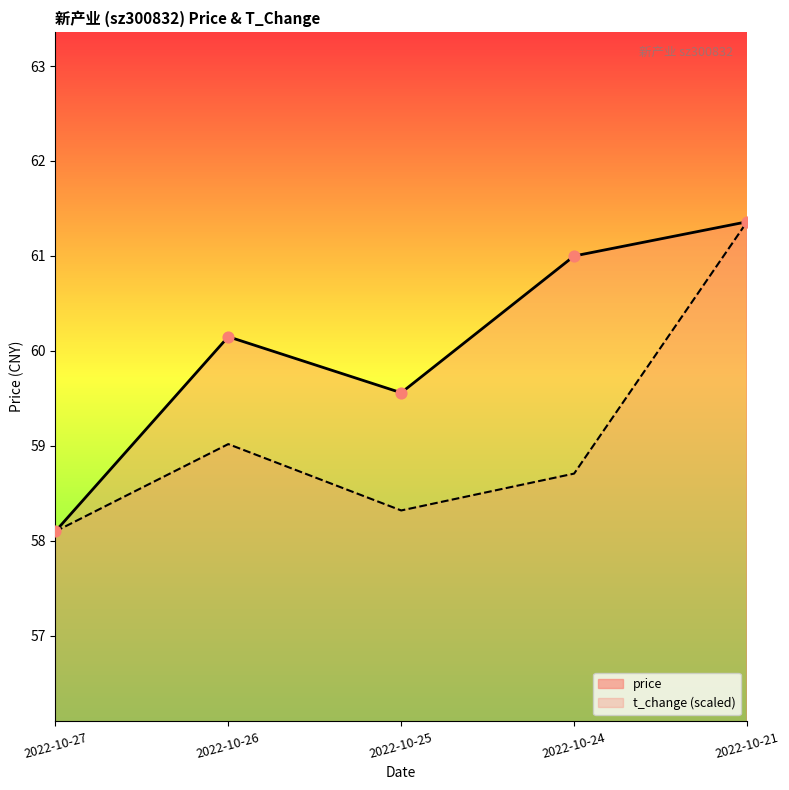

Which series reaches the minimum Y coordinate?

price